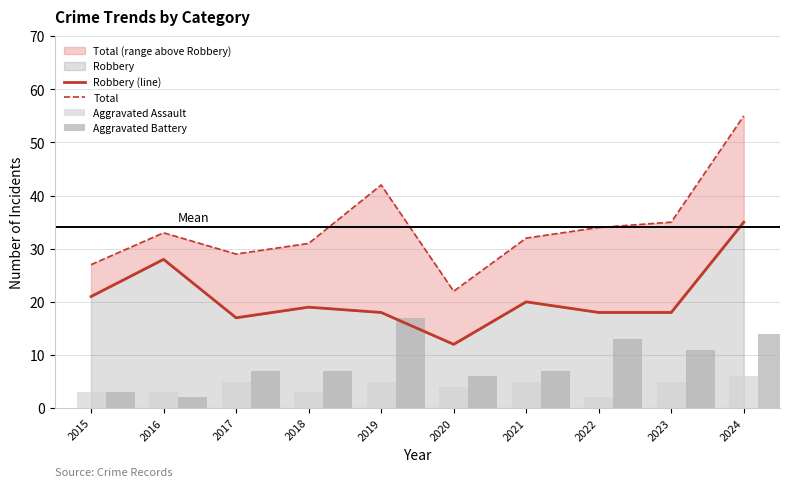

At how many categories does at least one series exceed 37?

2